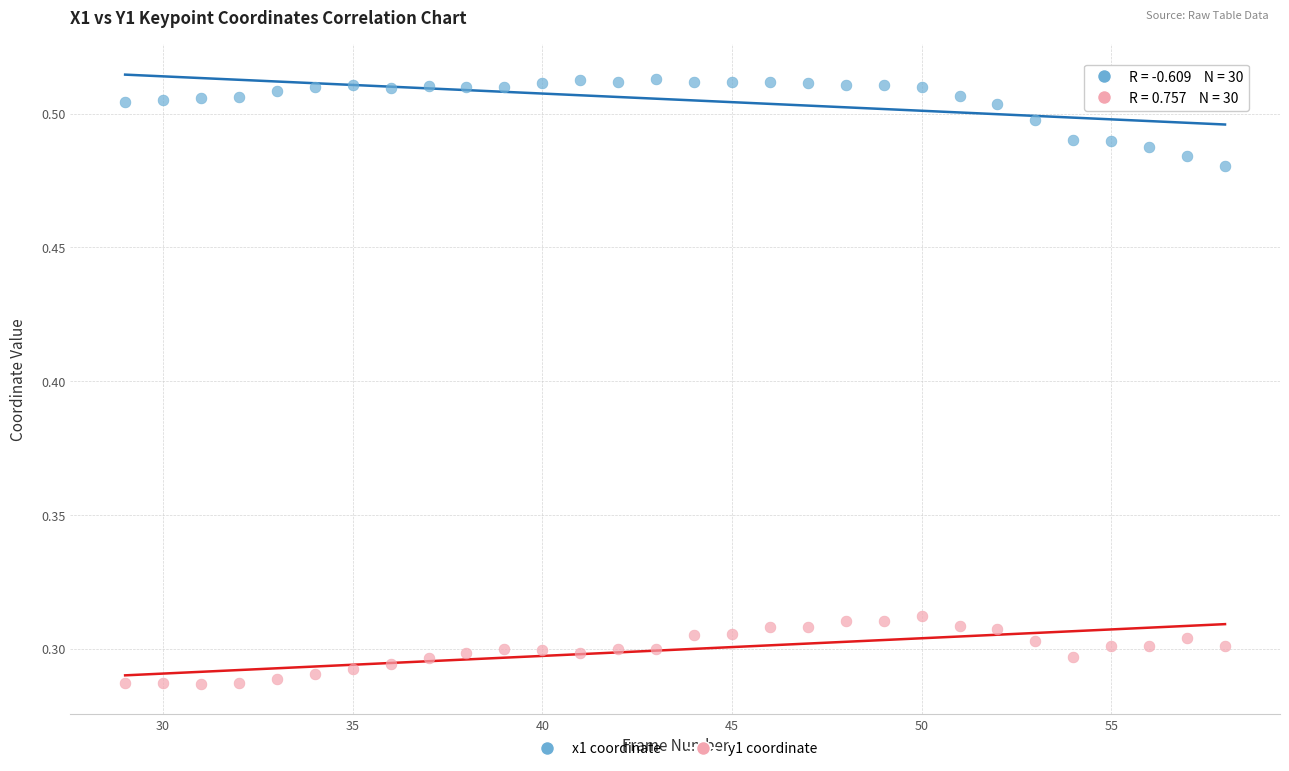

Which series contains the lowest Y value?

y1 coordinate